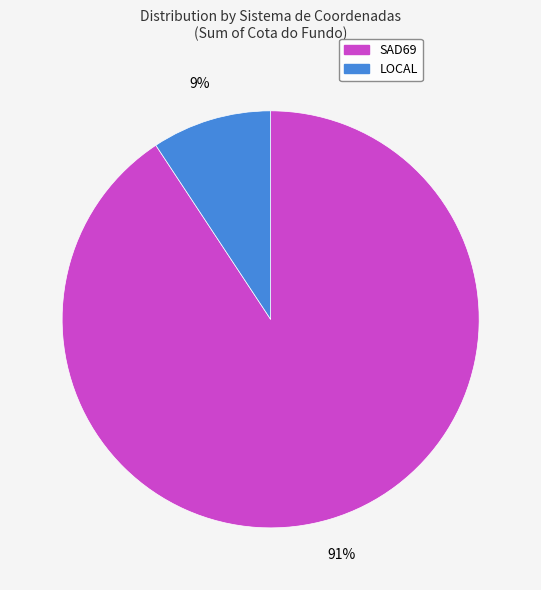

To the nearest percent, what is the average slice percentage?

50%